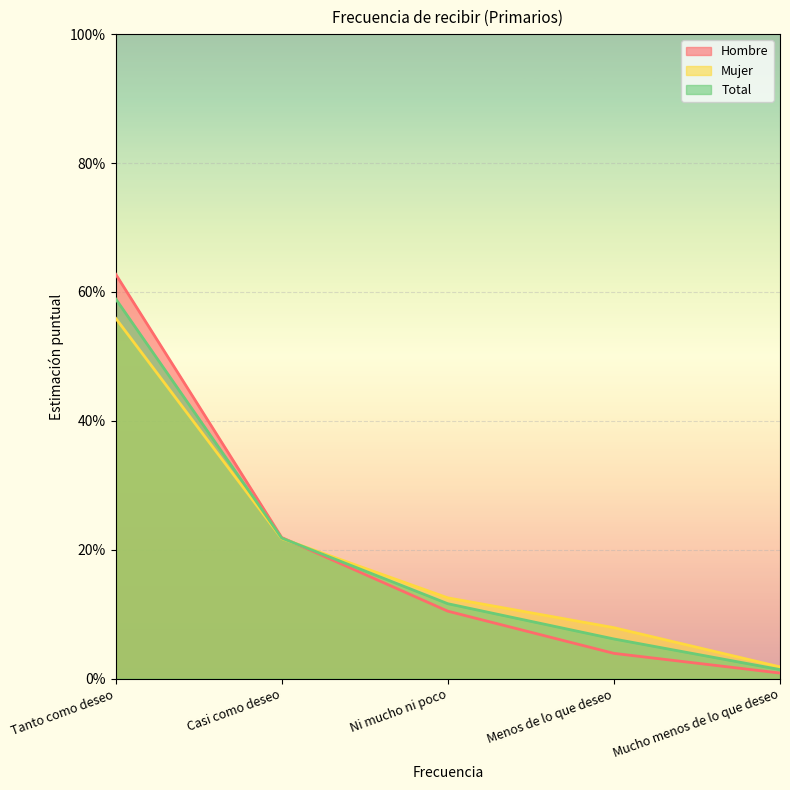

The Mujer series shows 0.1 at Casi como deseo. True or false?

False